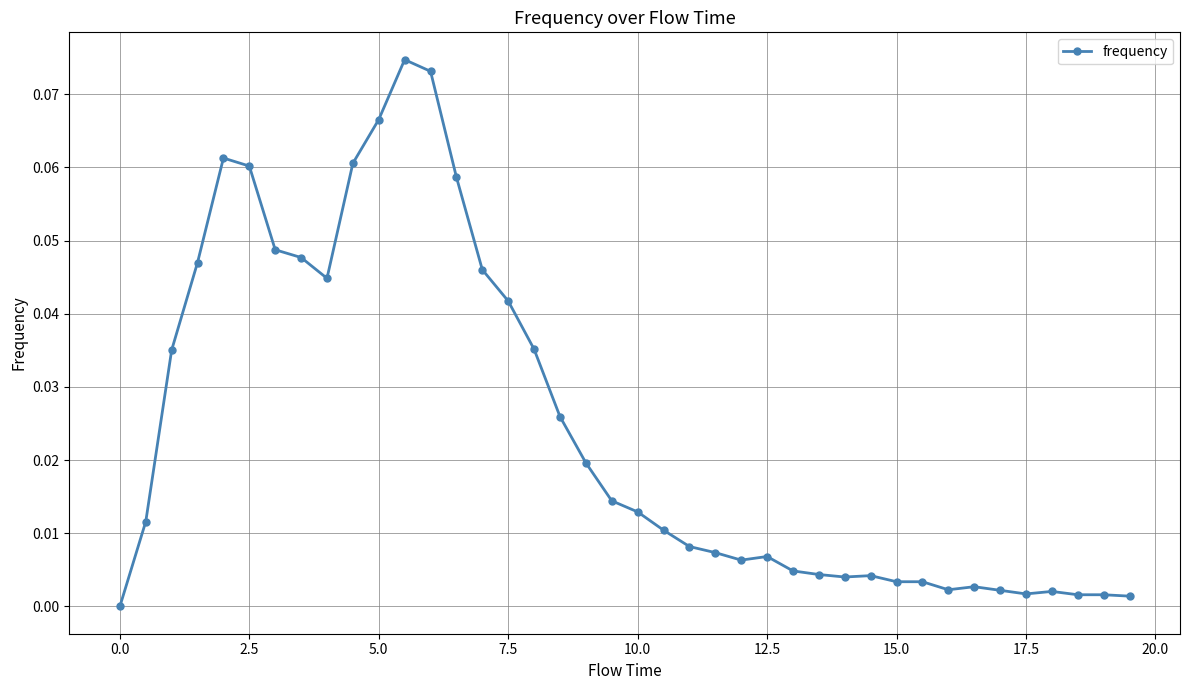

What is the sum of all values?

1.0